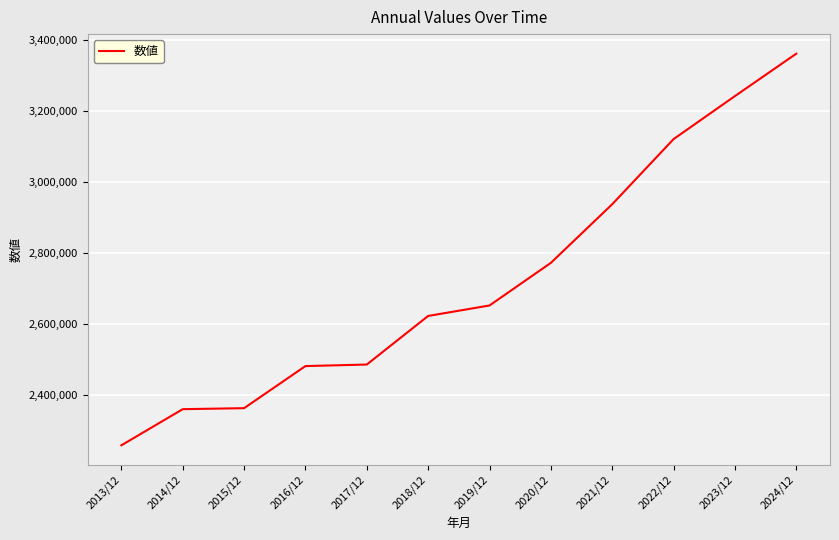

Which category has the lowest value across all series?

2013/12